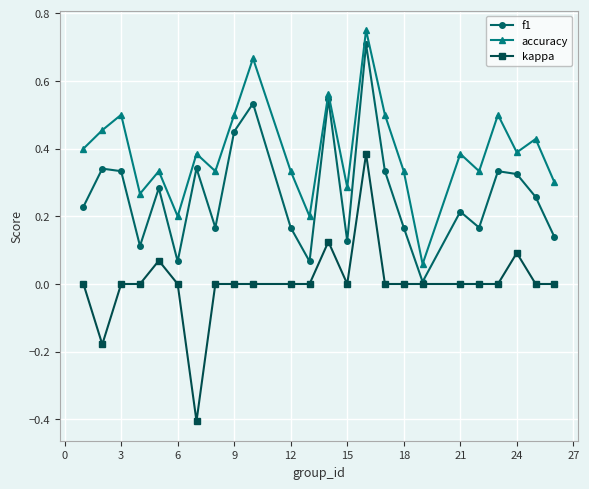

Which series has the largest total across all categories?

accuracy